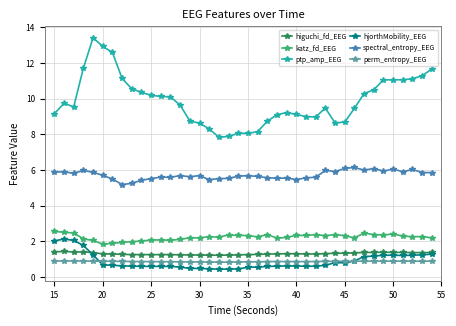

How many data points does each series have?

40